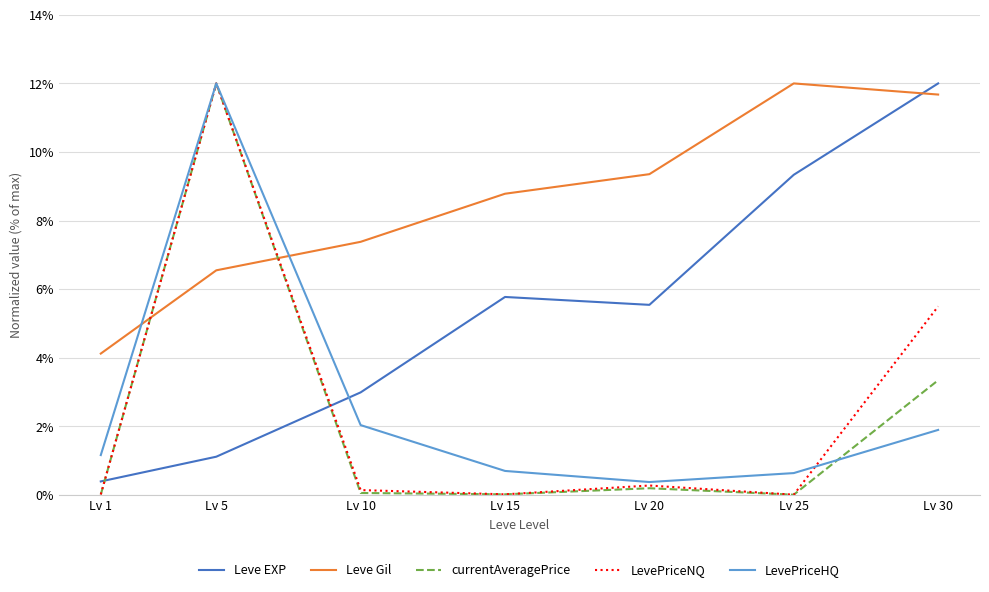

At which category is the sum across all series the highest?

Lv 5